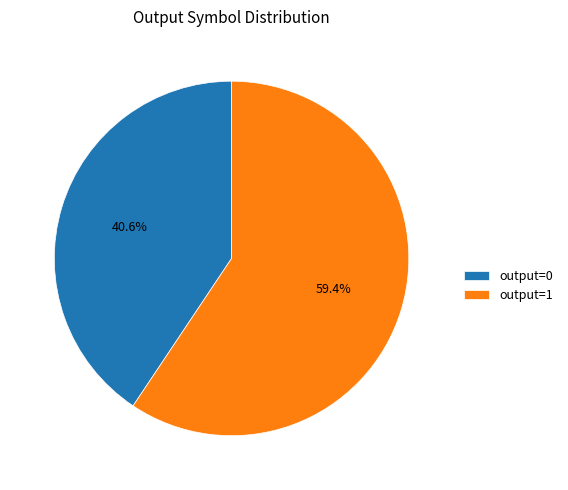

To the nearest percent, what is the average slice percentage?

50%